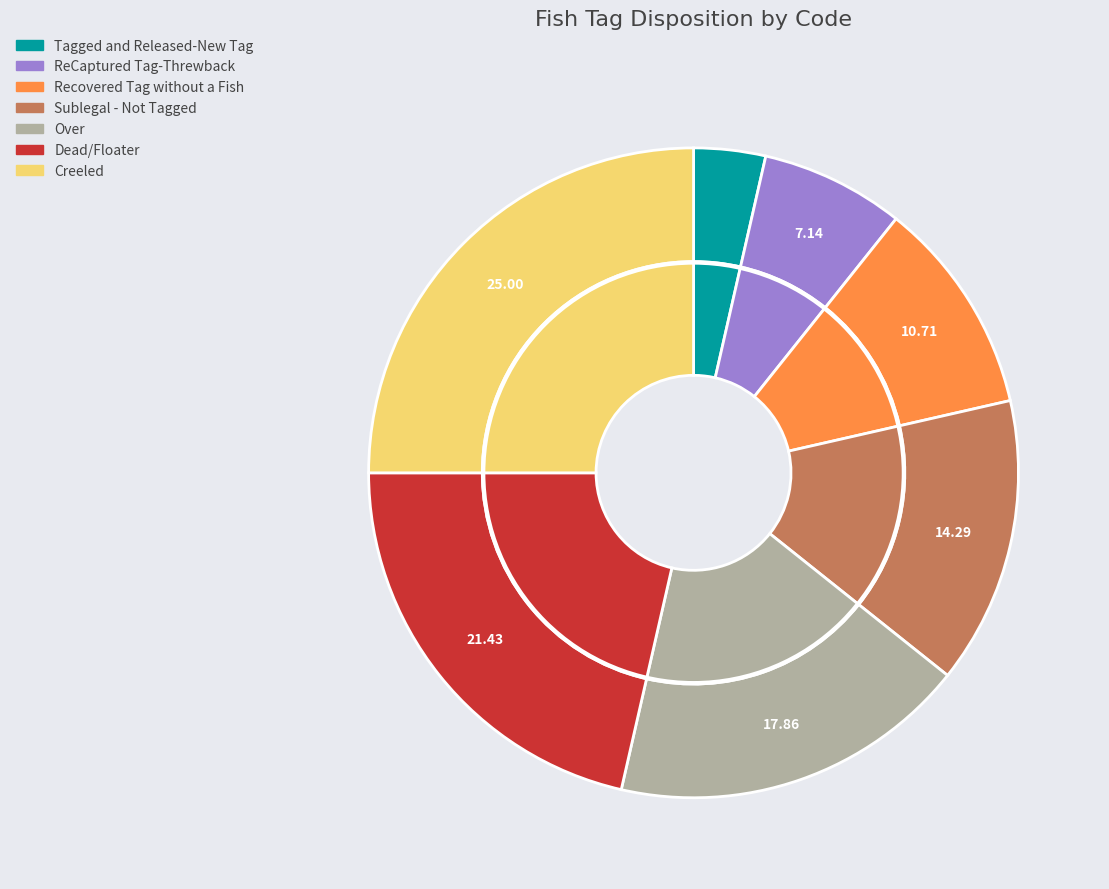

True or false: ReCaptured Tag-Threwback accounts for 20% of the total.

False